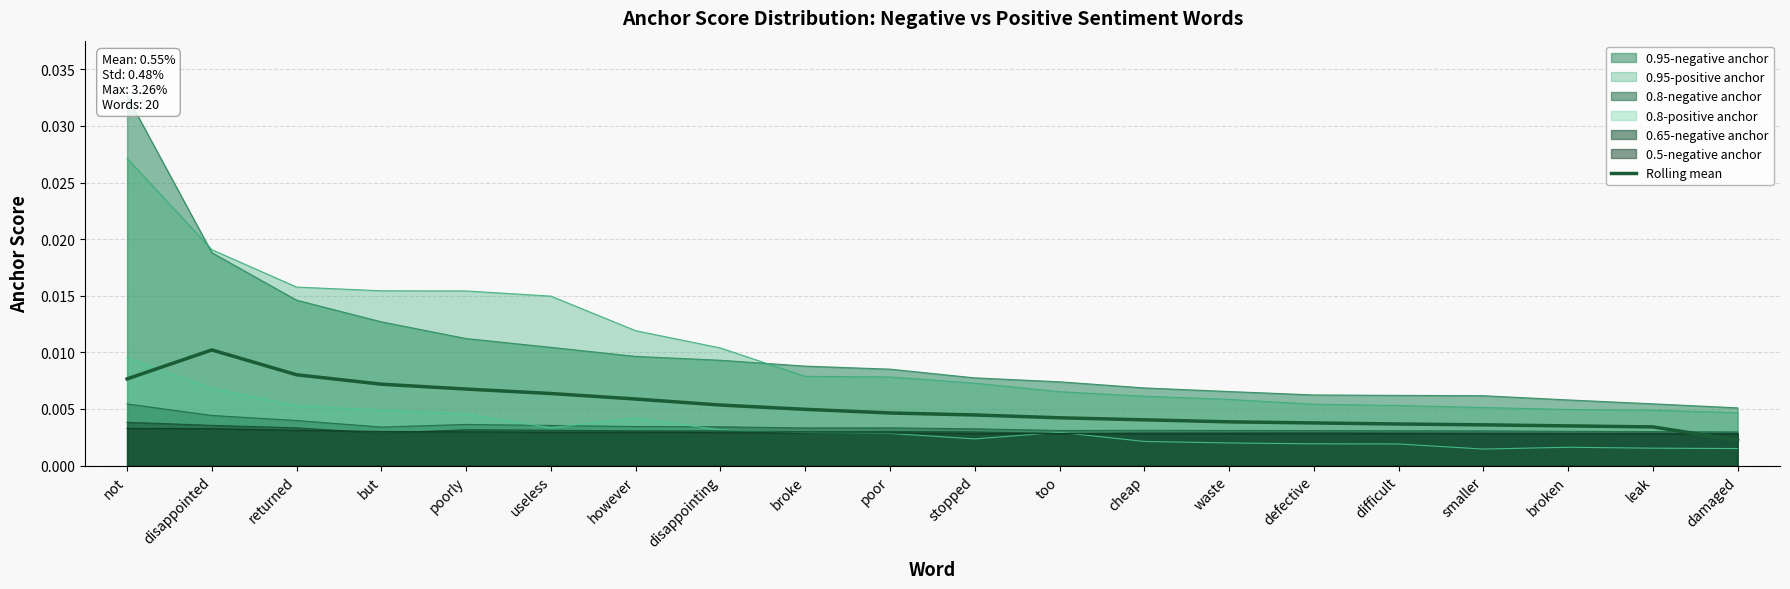

Which category has the highest value across all series?

disappointed